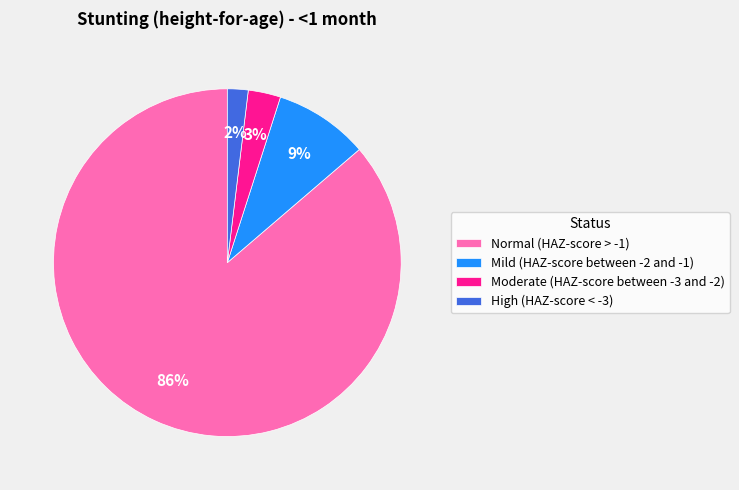

Rank the categories by value from highest to lowest.

Normal (HAZ-score > -1), Mild (HAZ-score between -2 and -1), Moderate (HAZ-score between -3 and -2), High (HAZ-score < -3)